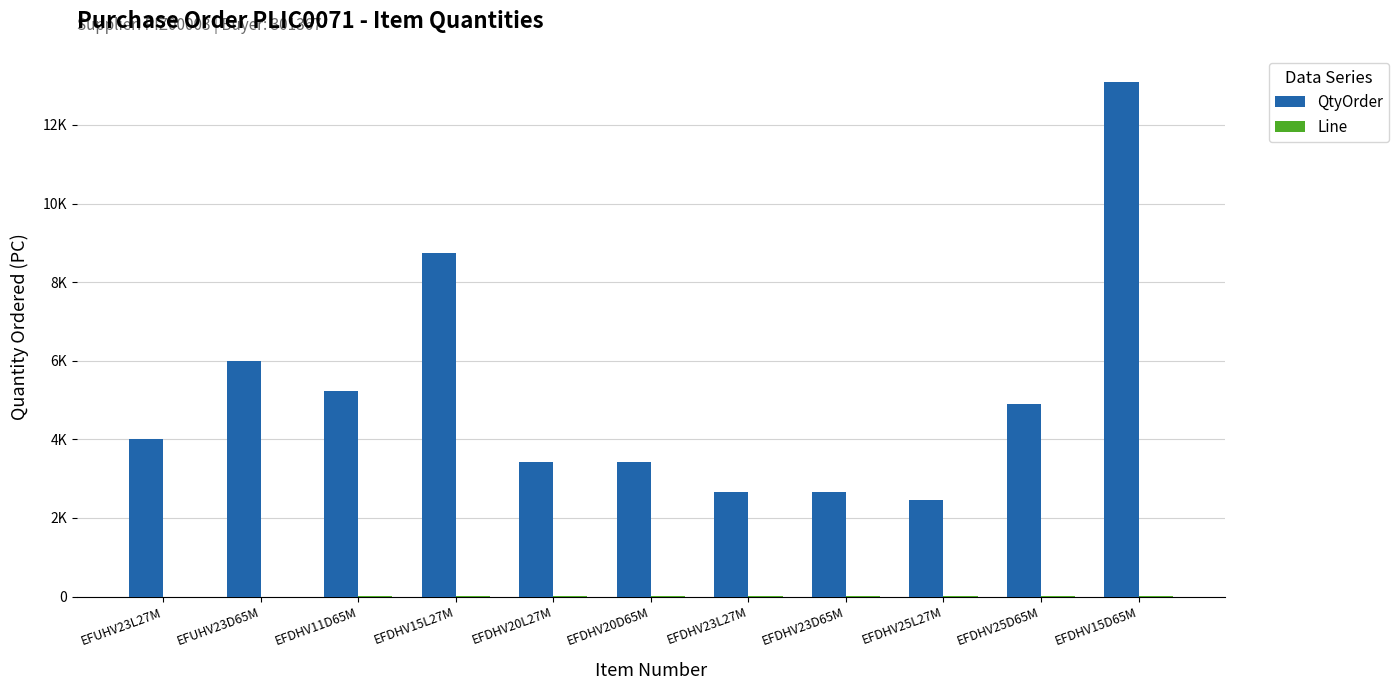

Which has a higher value, EFUHV23L27M or EFDHV23D65M?

EFUHV23L27M